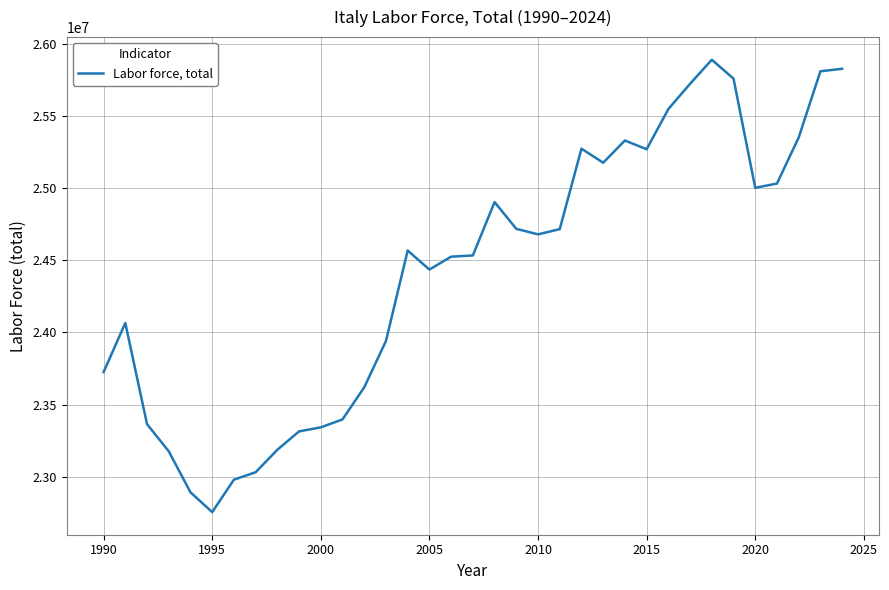

What is the difference between the maximum and minimum values?

3136803